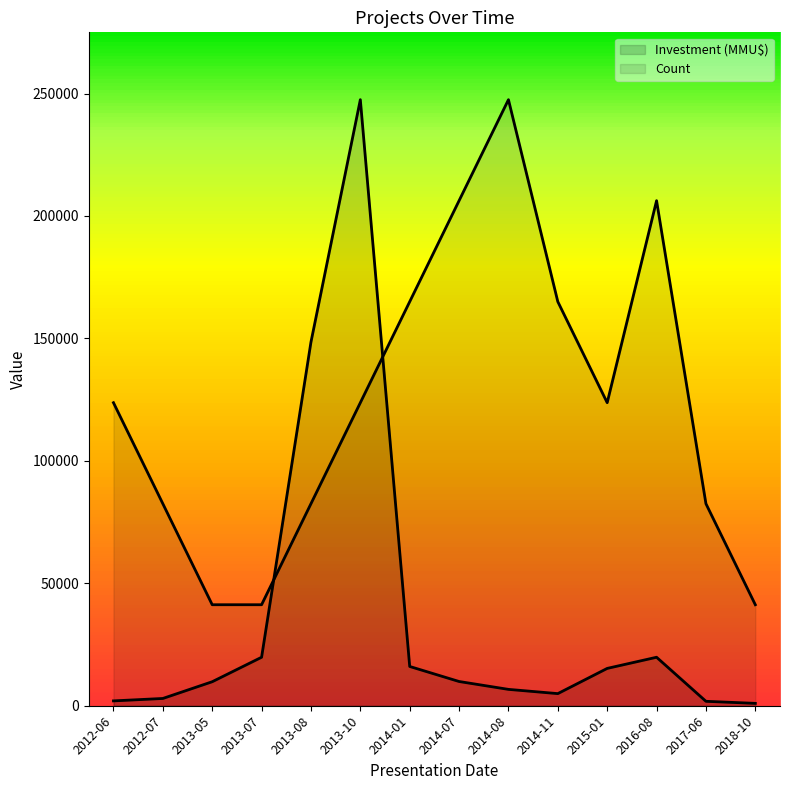

List the labels in order of Investment (MMU$) value, smallest first.

2018-10, 2017-06, 2012-06, 2012-07, 2014-11, 2014-08, 2013-05, 2014-07, 2015-01, 2014-01, 2013-07, 2016-08, 2013-08, 2013-10